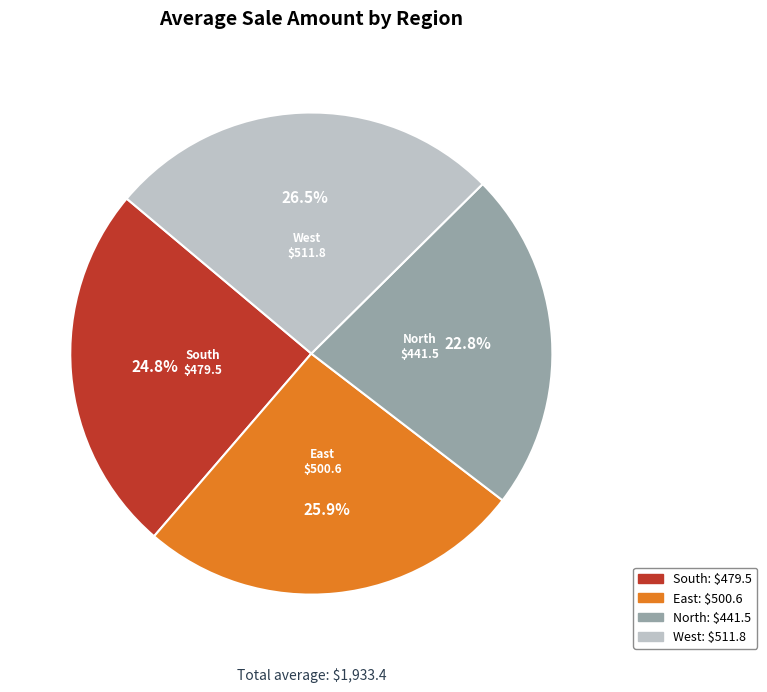

What percentage is NOT represented by East?

74.1%